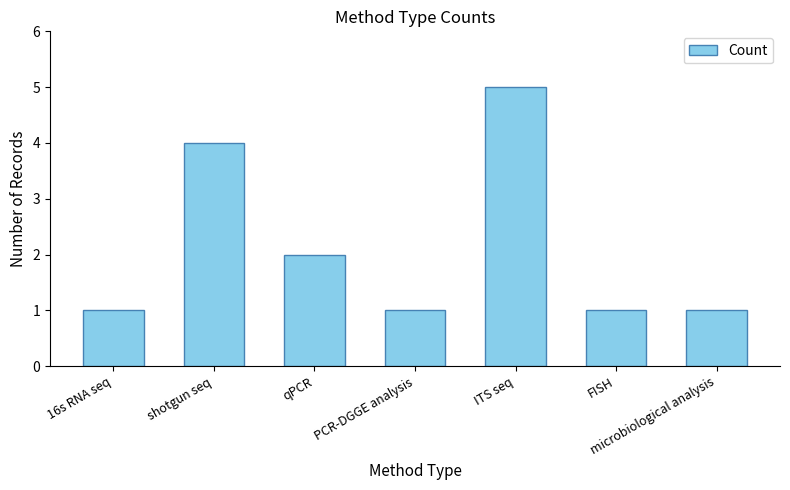

What is the value of the 4th bar from the left?

1